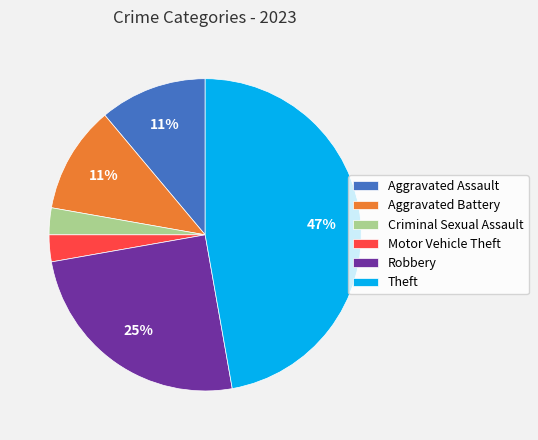

To the nearest percent, what is the difference between the Motor Vehicle Theft and Aggravated Assault slice percentages?

8%